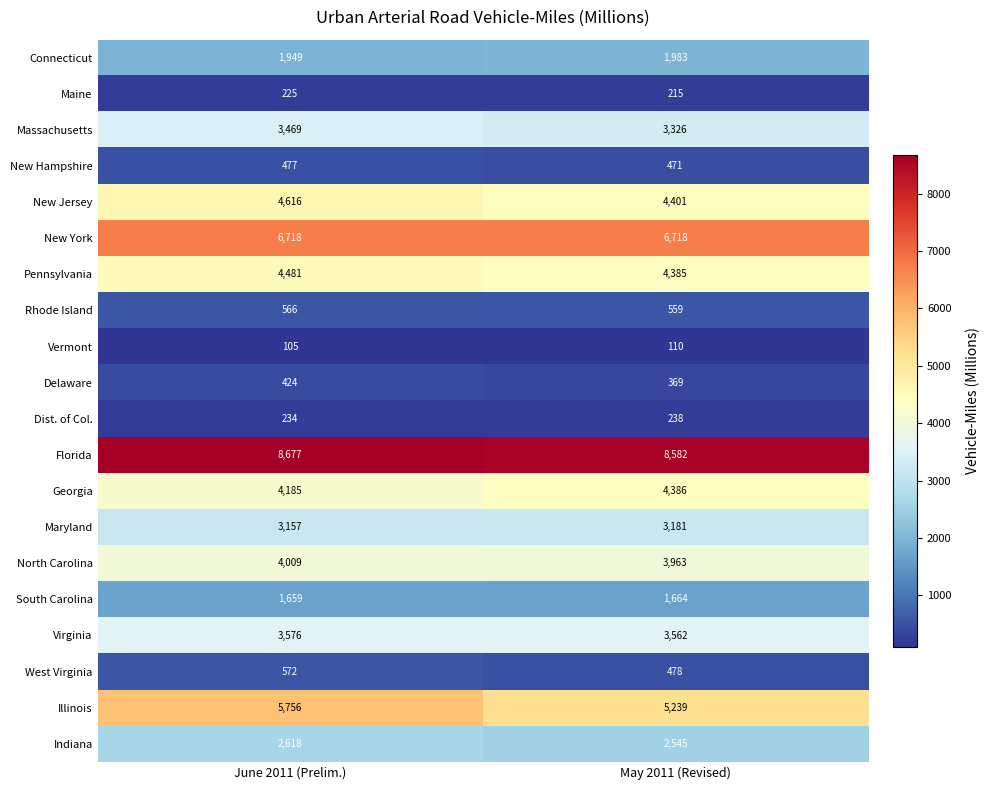

Which category has the lowest value in the South Carolina series?

June 2011 (Prelim.)